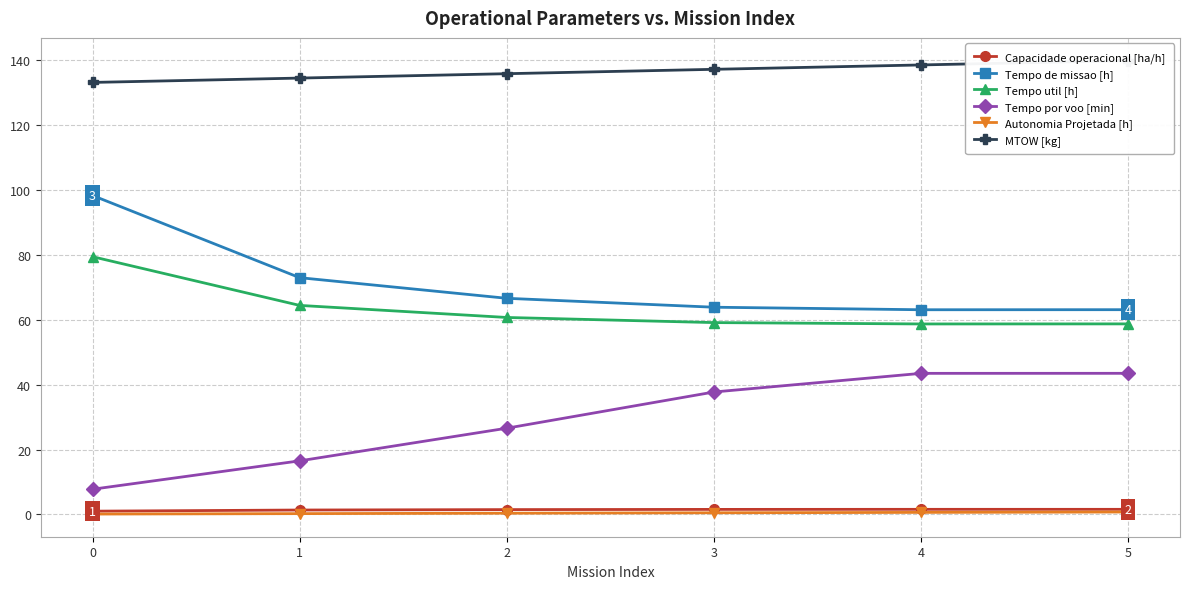

Reading left to right, transcribe all the data shown in this chart.

Capacidade operacional [ha/h]: 1.0	1.4	1.5	1.6	1.6	1.6
Tempo de missao [h]: 98.3	73.0	66.7	63.9	63.1	63.1
Tempo util [h]: 79.5	64.5	60.7	59.2	58.7	58.8
Tempo por voo [min]: 7.8	16.5	26.6	37.8	43.5	43.5
Autonomia Projetada [h]: 0.1	0.3	0.4	0.5	0.6	0.8
MTOW [kg]: 133.2	134.6	135.9	137.2	138.6	139.9